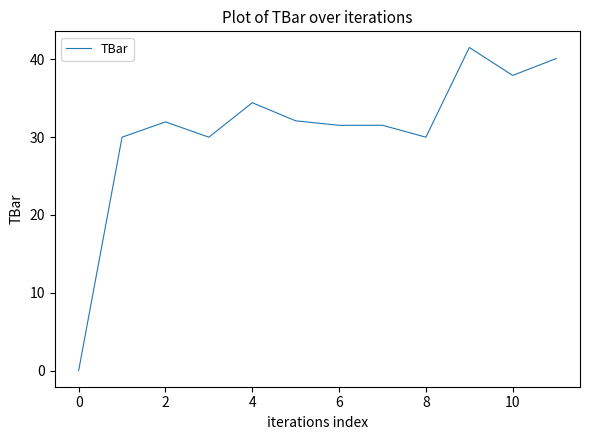

What is the difference between the maximum and minimum values?

41.5